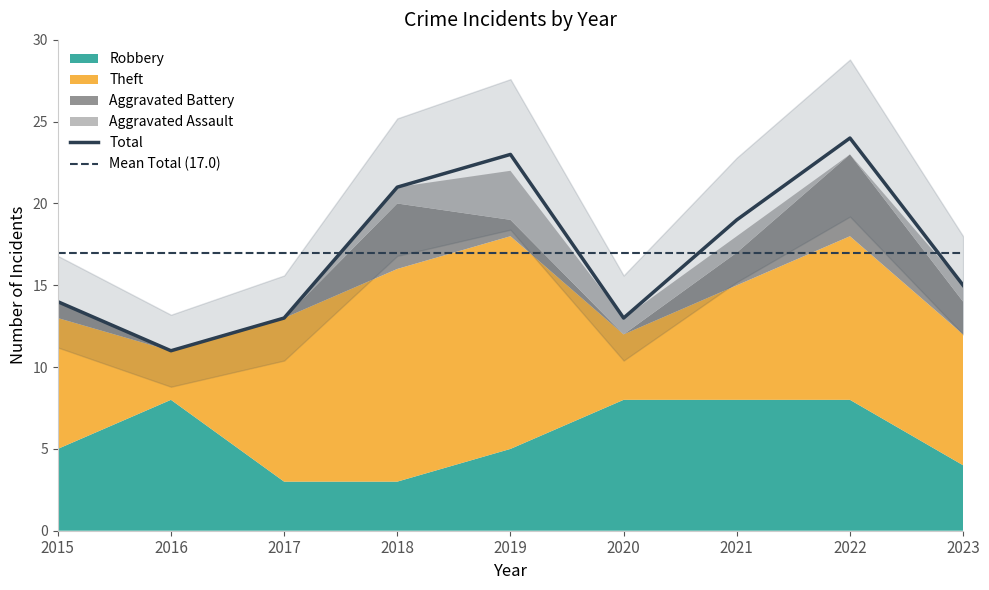

How many interior local peaks does the Total series have?

2